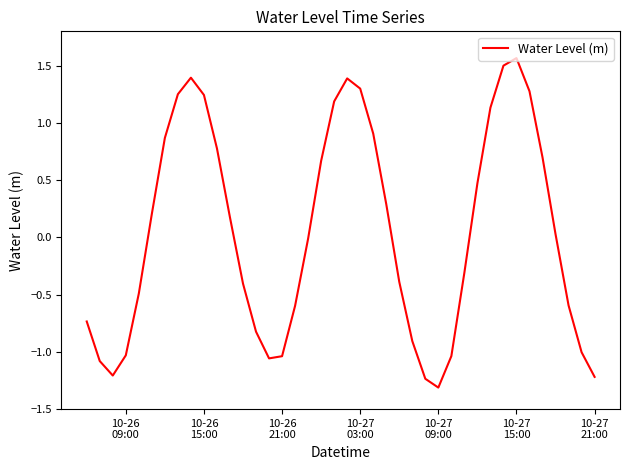

What is the minimum value shown in the chart?

-1.3